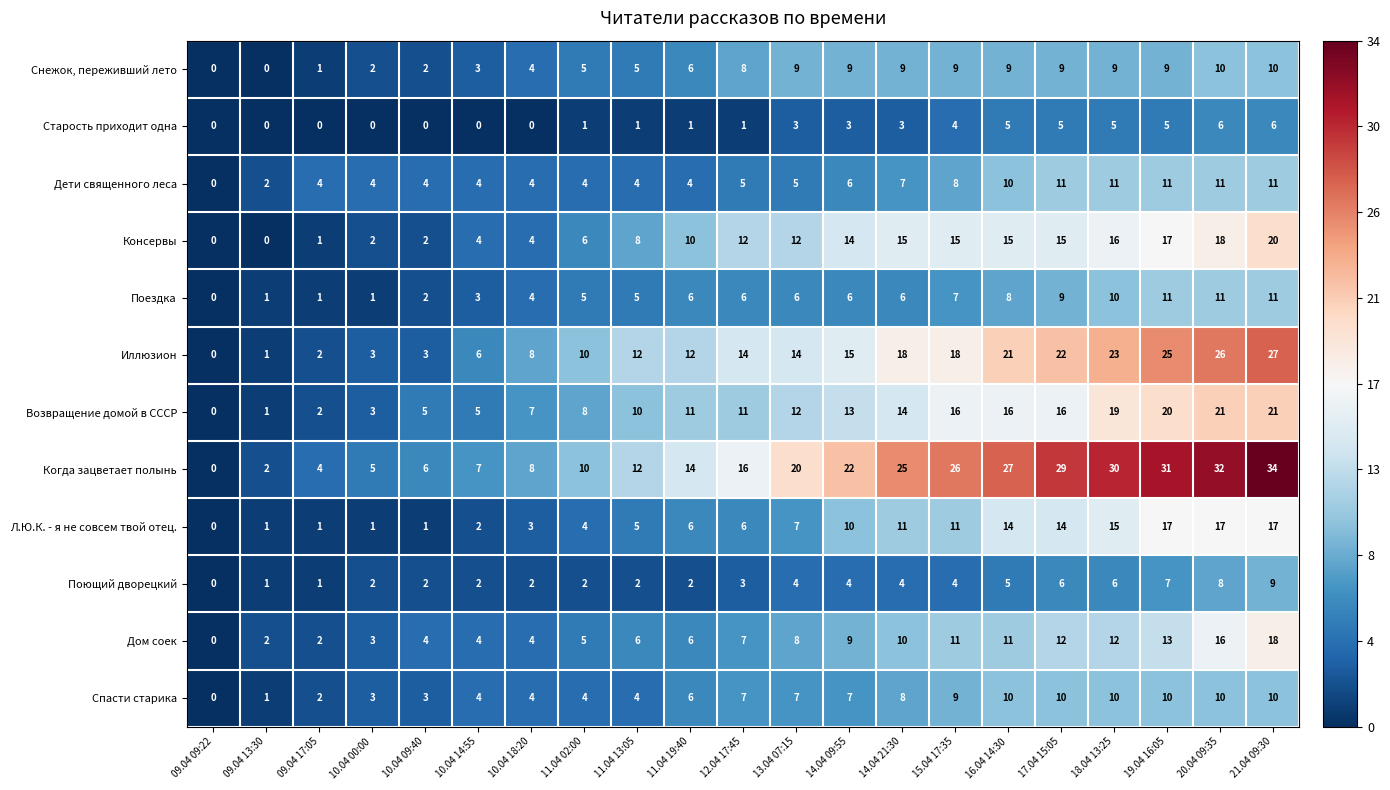

What is the greatest value displayed?

34